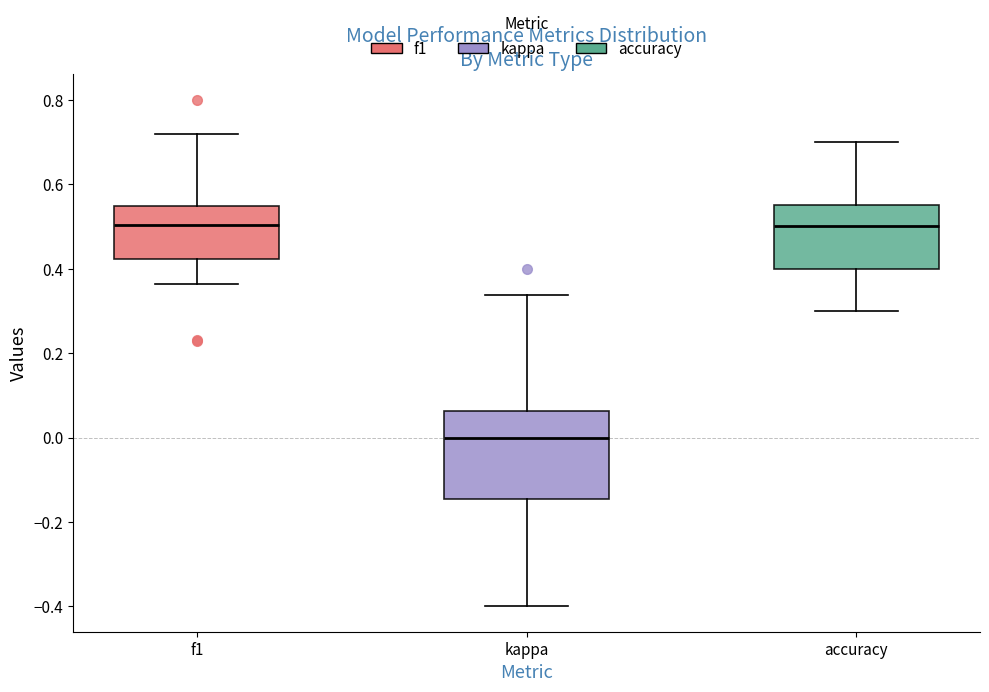

Reading left to right, transcribe this box plot: for each box, give where its median line is, the range the box spans, and where its two whiskers end, as read against the y-axis. The values are not printed on the chart, so give them approximately, as read against the axis.

f1: median 0.50, box 0.42 to 0.54, whiskers 0.36 to 0.72
kappa: median 0.00, box -0.14 to 0.06, whiskers -0.40 to 0.34
accuracy: median 0.50, box 0.40 to 0.56, whiskers 0.30 to 0.70